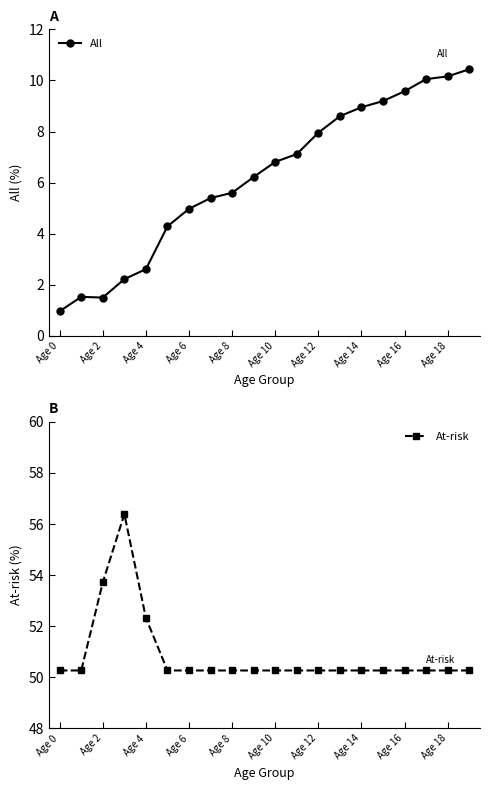

How many interior local peaks does the All series have?

1